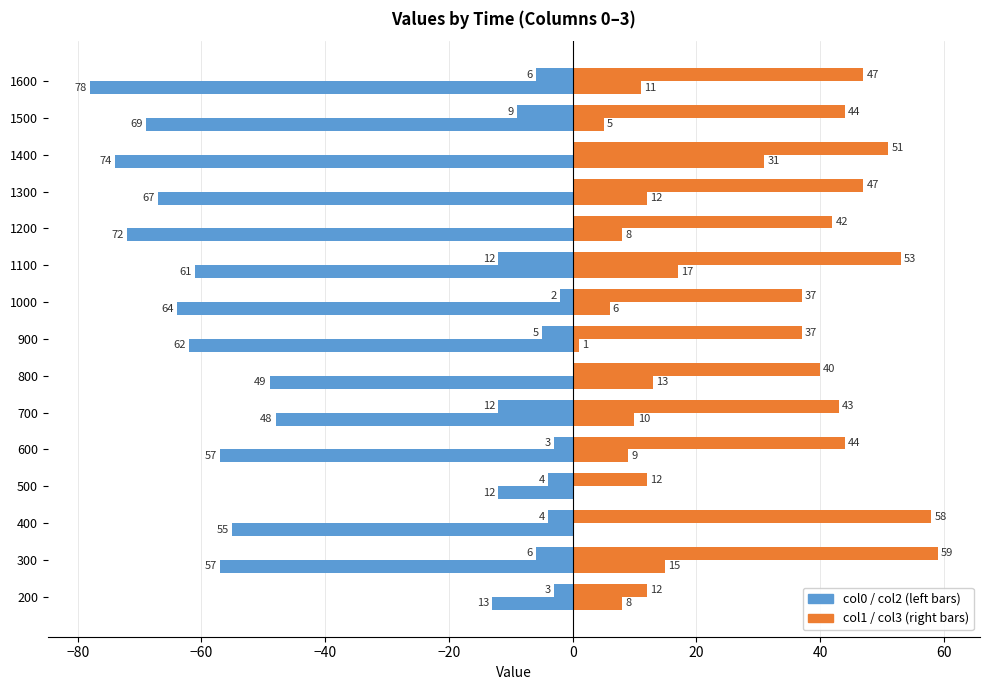

Is it true that col0 equals -17 at 1100?

False